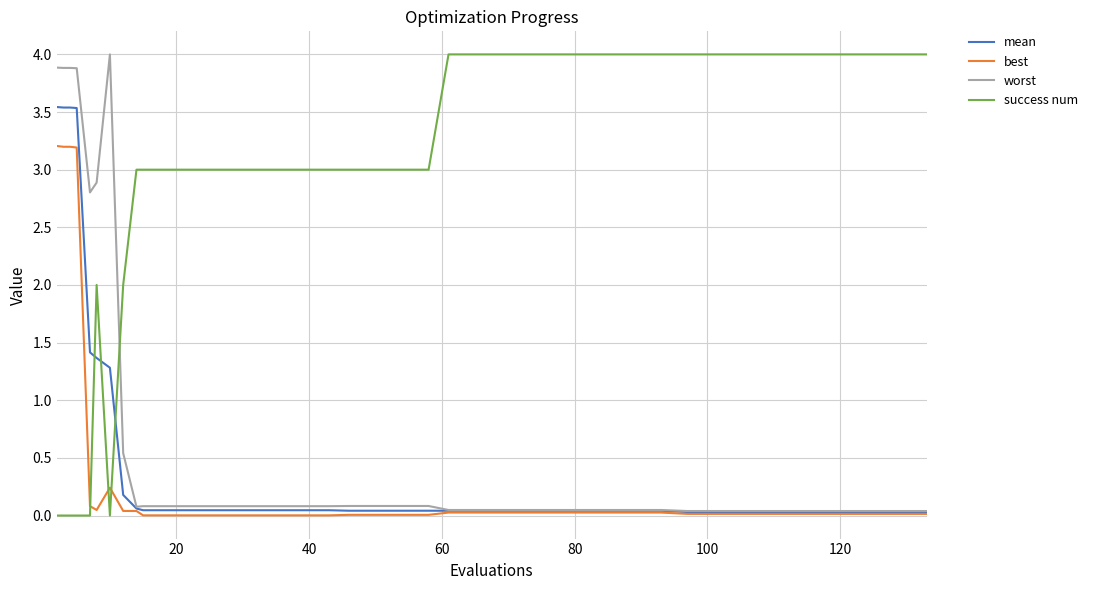

True or false: worst and success num intersect in this chart.

True